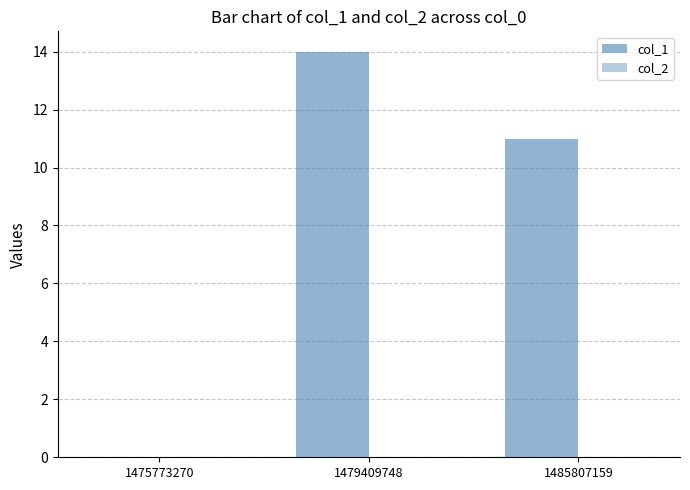

Reading right to left, extract all data points from this chart.

col_1: 11	14	0
col_2: 0	0	0